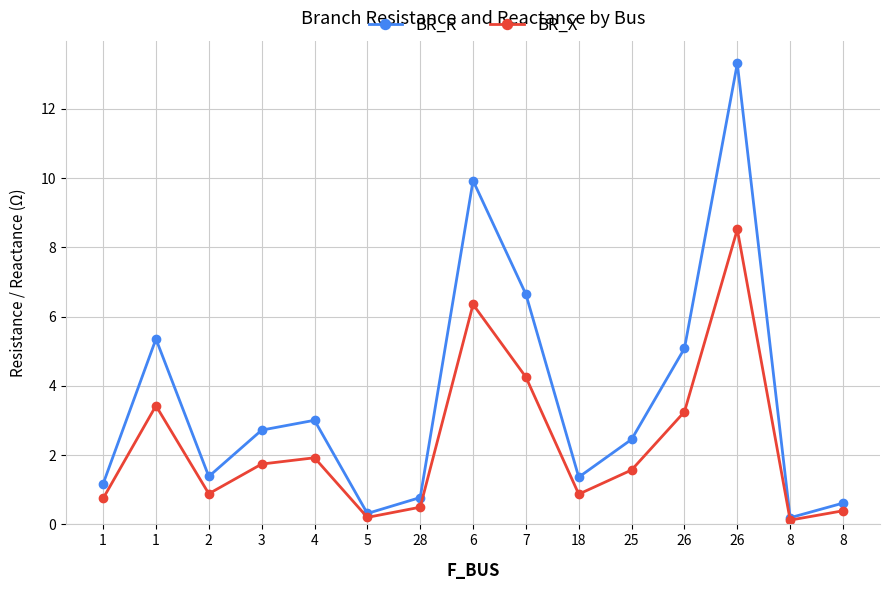

How many categories are shown in the chart?

15